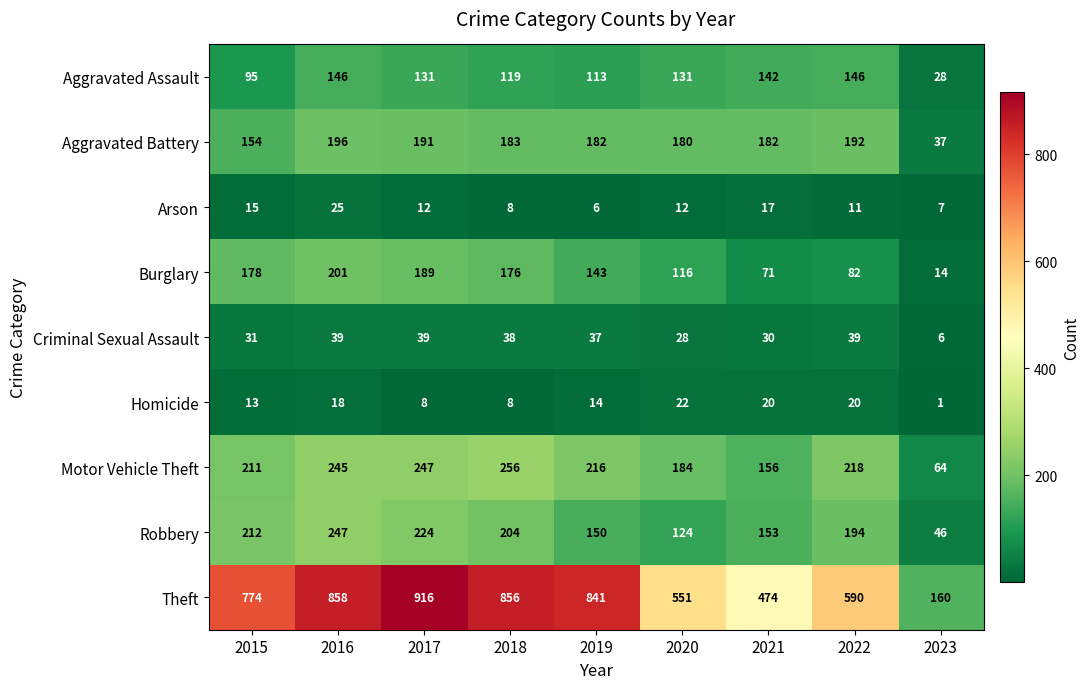

How many data points does each series have?

9